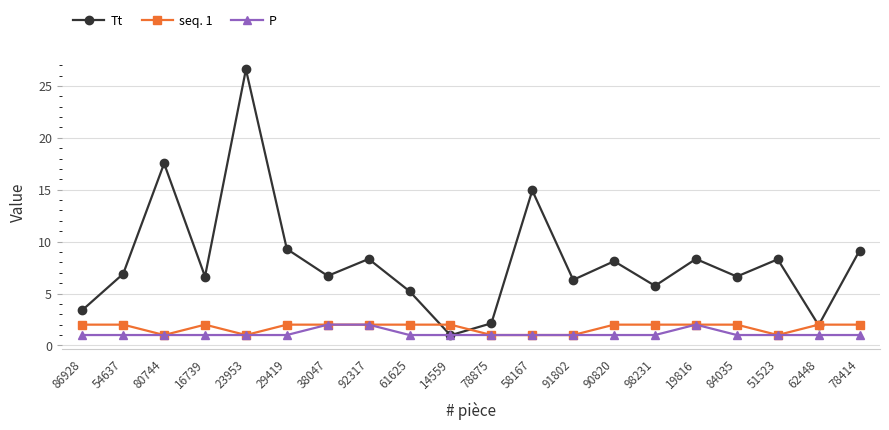

True or false: P has more than 0 points higher than both neighbors.

True